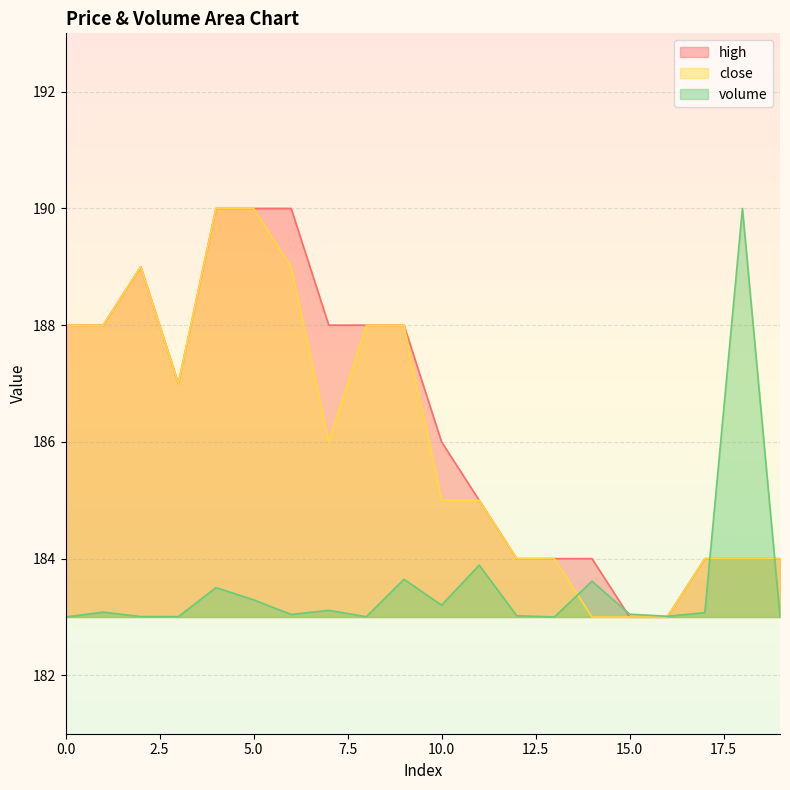

Where is high nearest to the value 186?

10.0